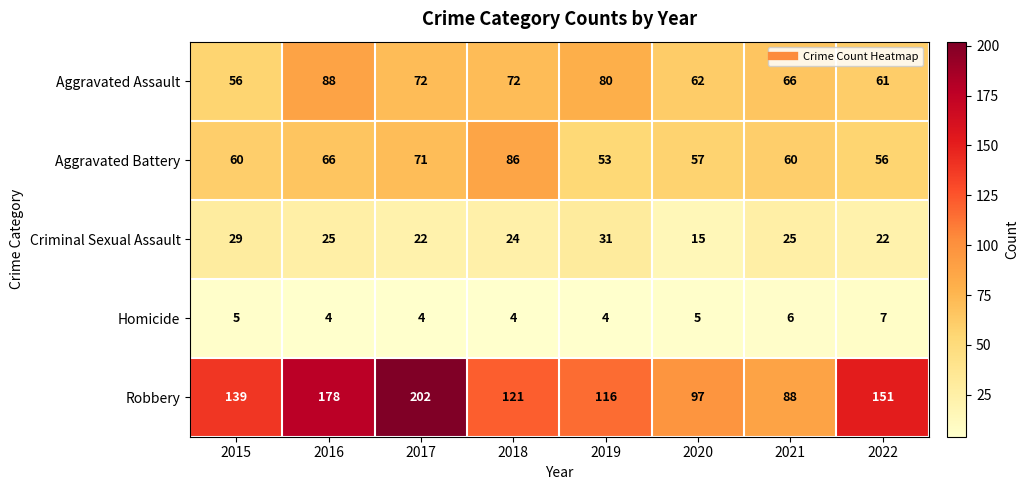

The value of Aggravated Assault at 2015 is 56. True or false?

True